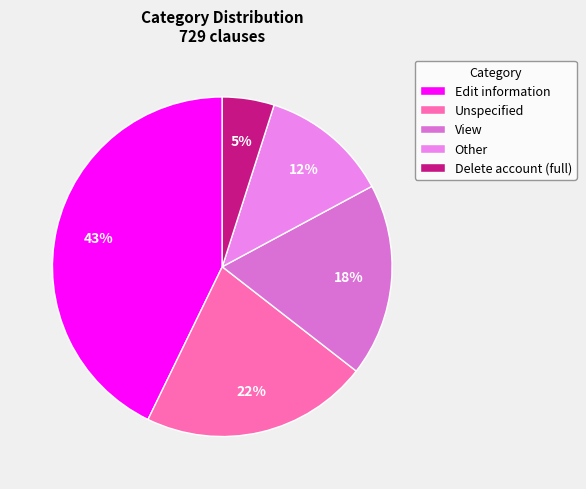

To the nearest percent, what portion does Unspecified represent?

22%